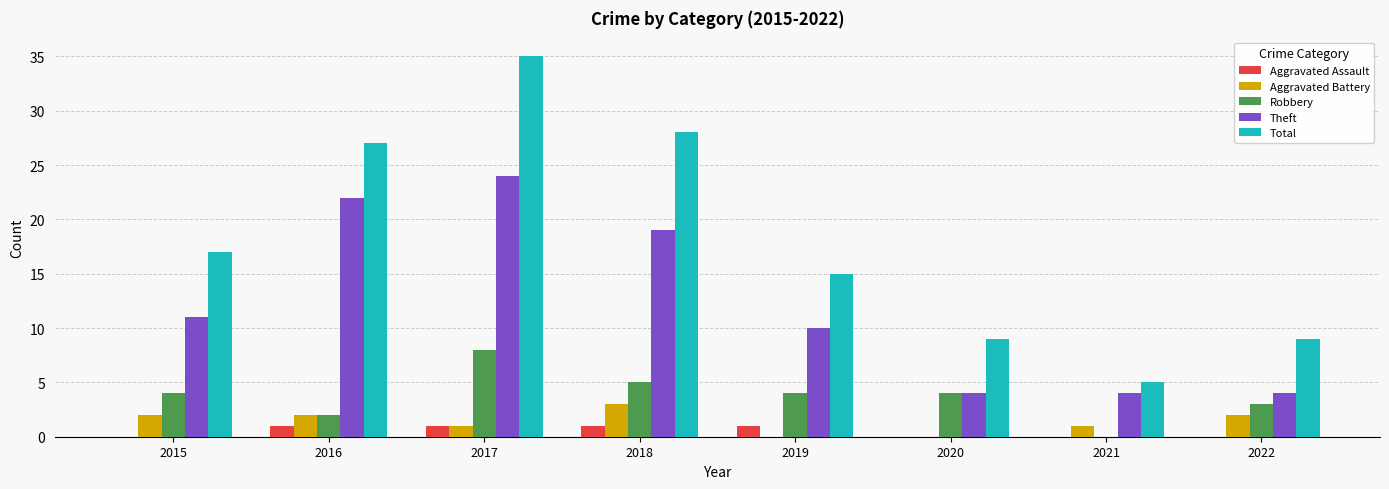

Which series has the largest range (max minus min)?

Total